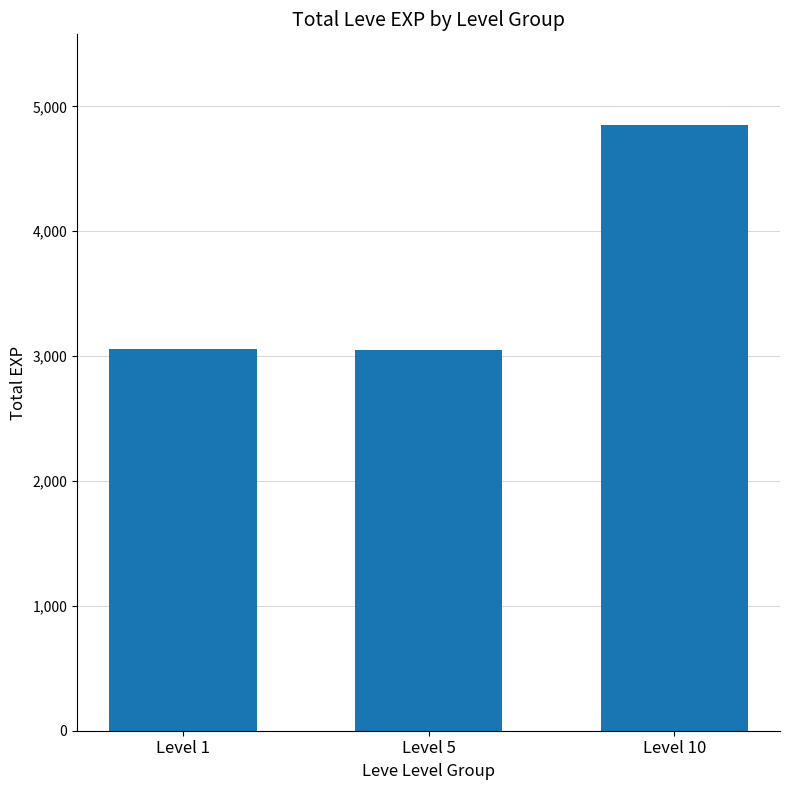

What is the change in value from Level 5 to Level 10?

+1800